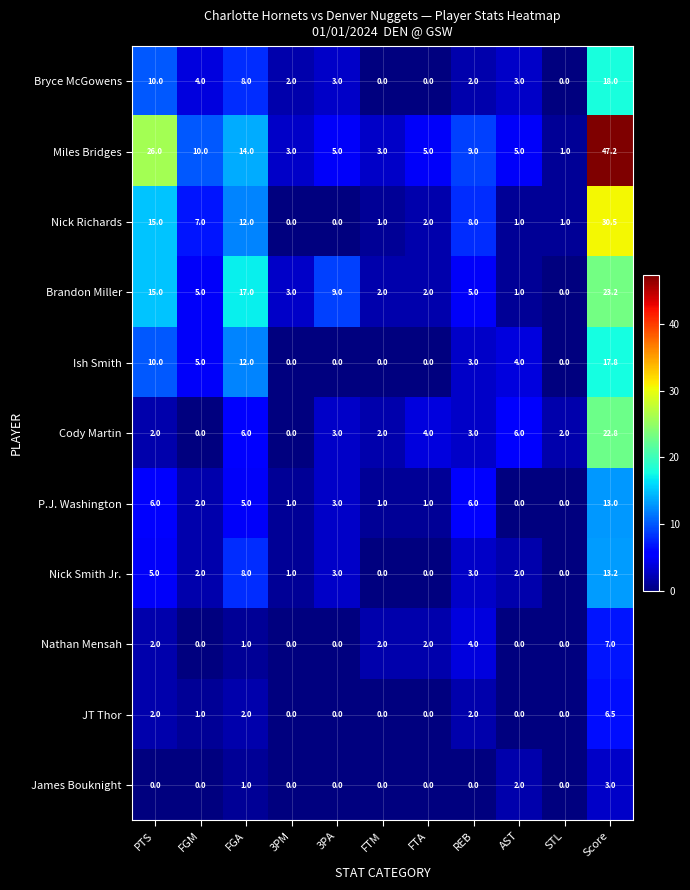

Between PTS and FGM, which series saw the biggest shift?

Miles Bridges